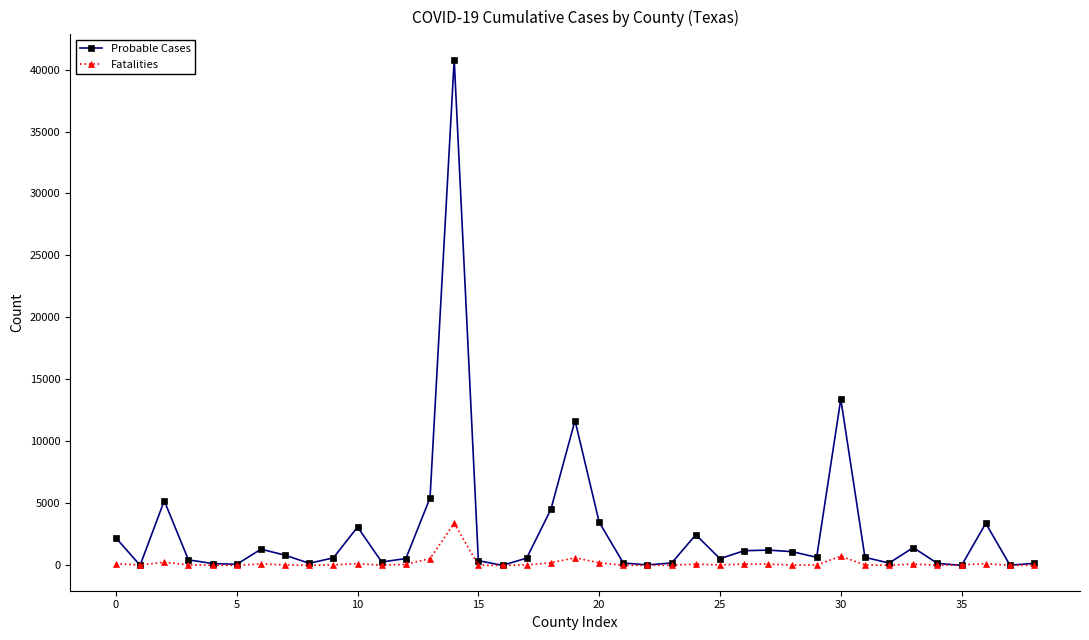

Which series has the largest total across all categories?

Probable Cases